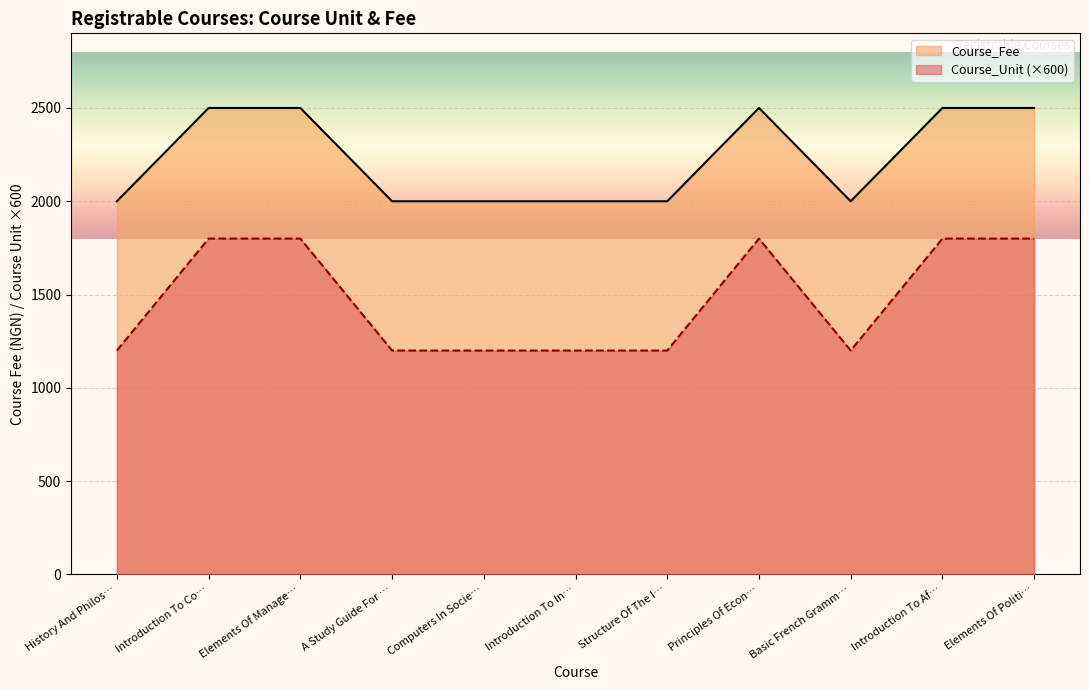

What is the maximum value shown in the chart?

2500